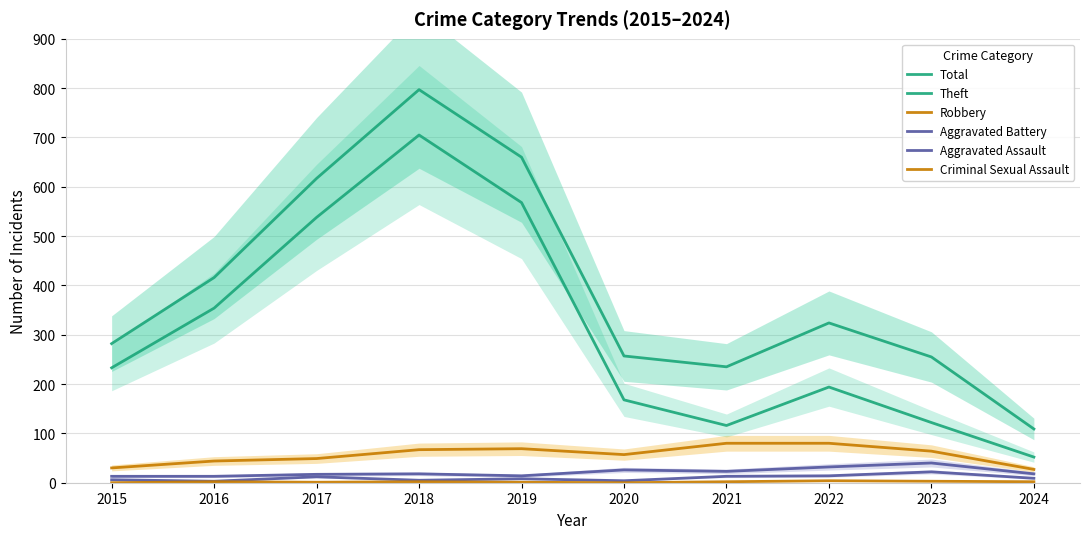

Where is the first local maximum for Aggravated Battery?

2018